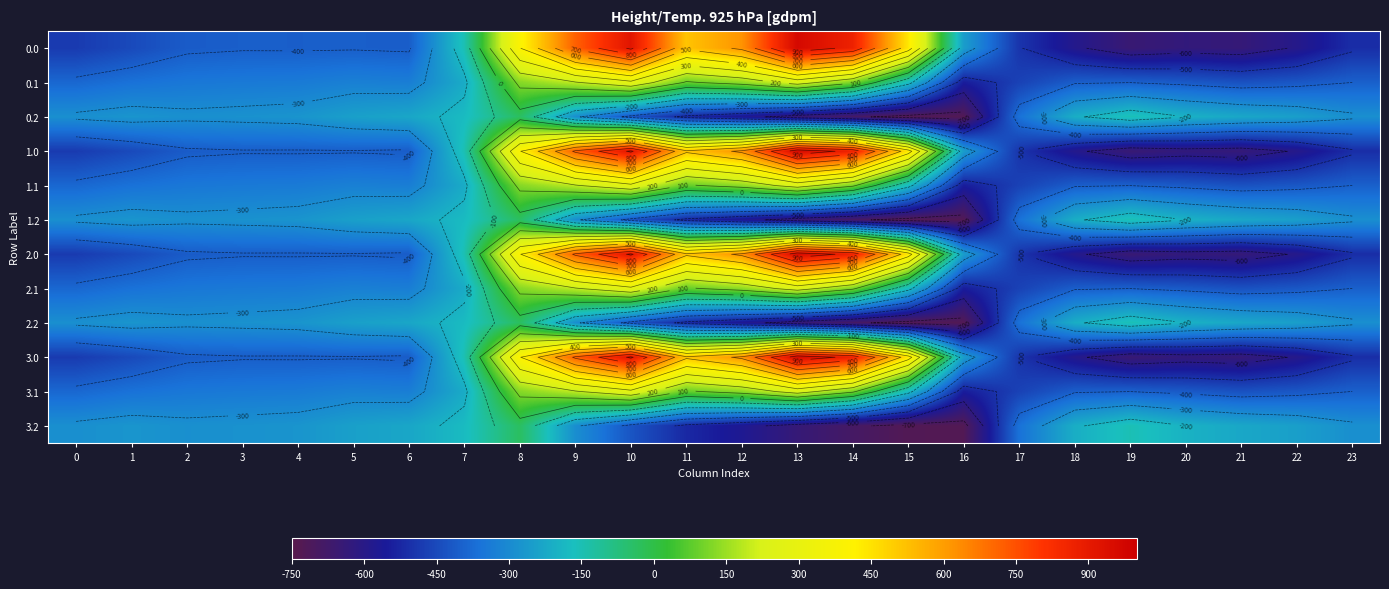

The value of 2.0 at 18 is -586.7. True or false?

True